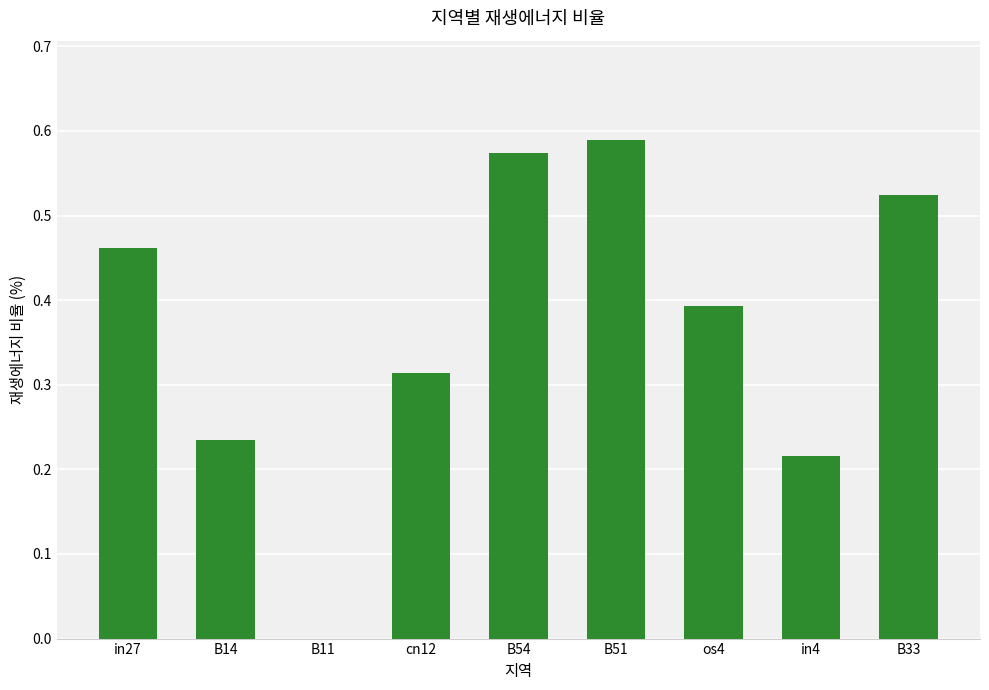

Which category has the highest value across all series?

B51